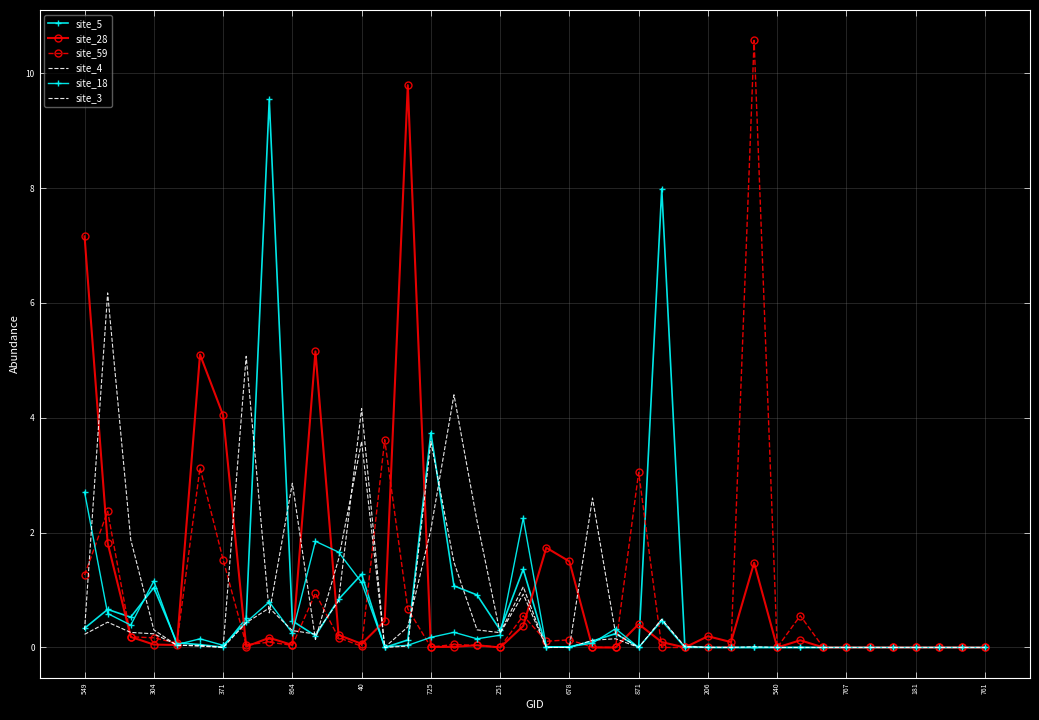

How many interior local valleys does the site_28 series have?

9